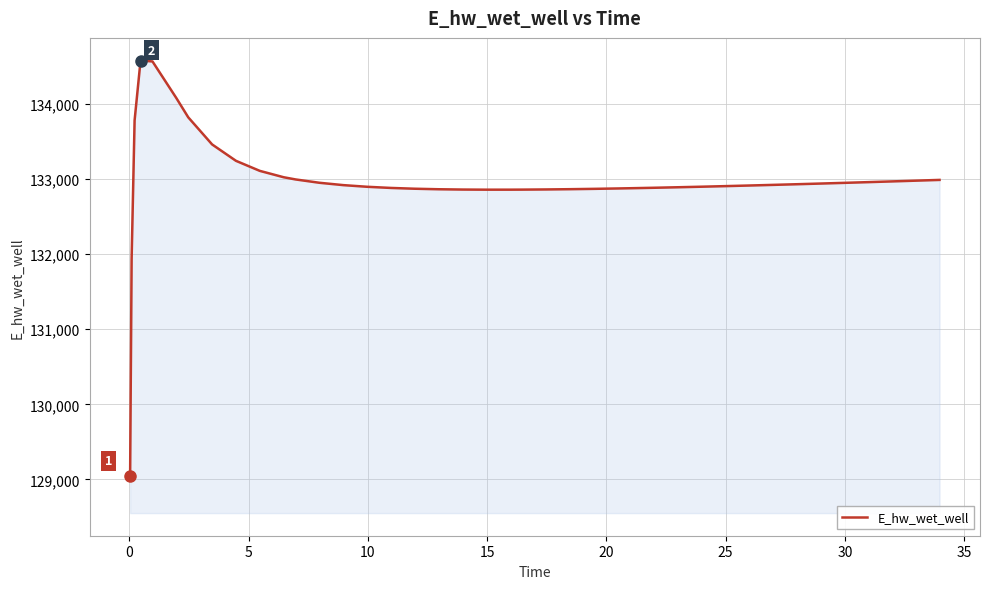

What is the smallest value displayed?

129051.7